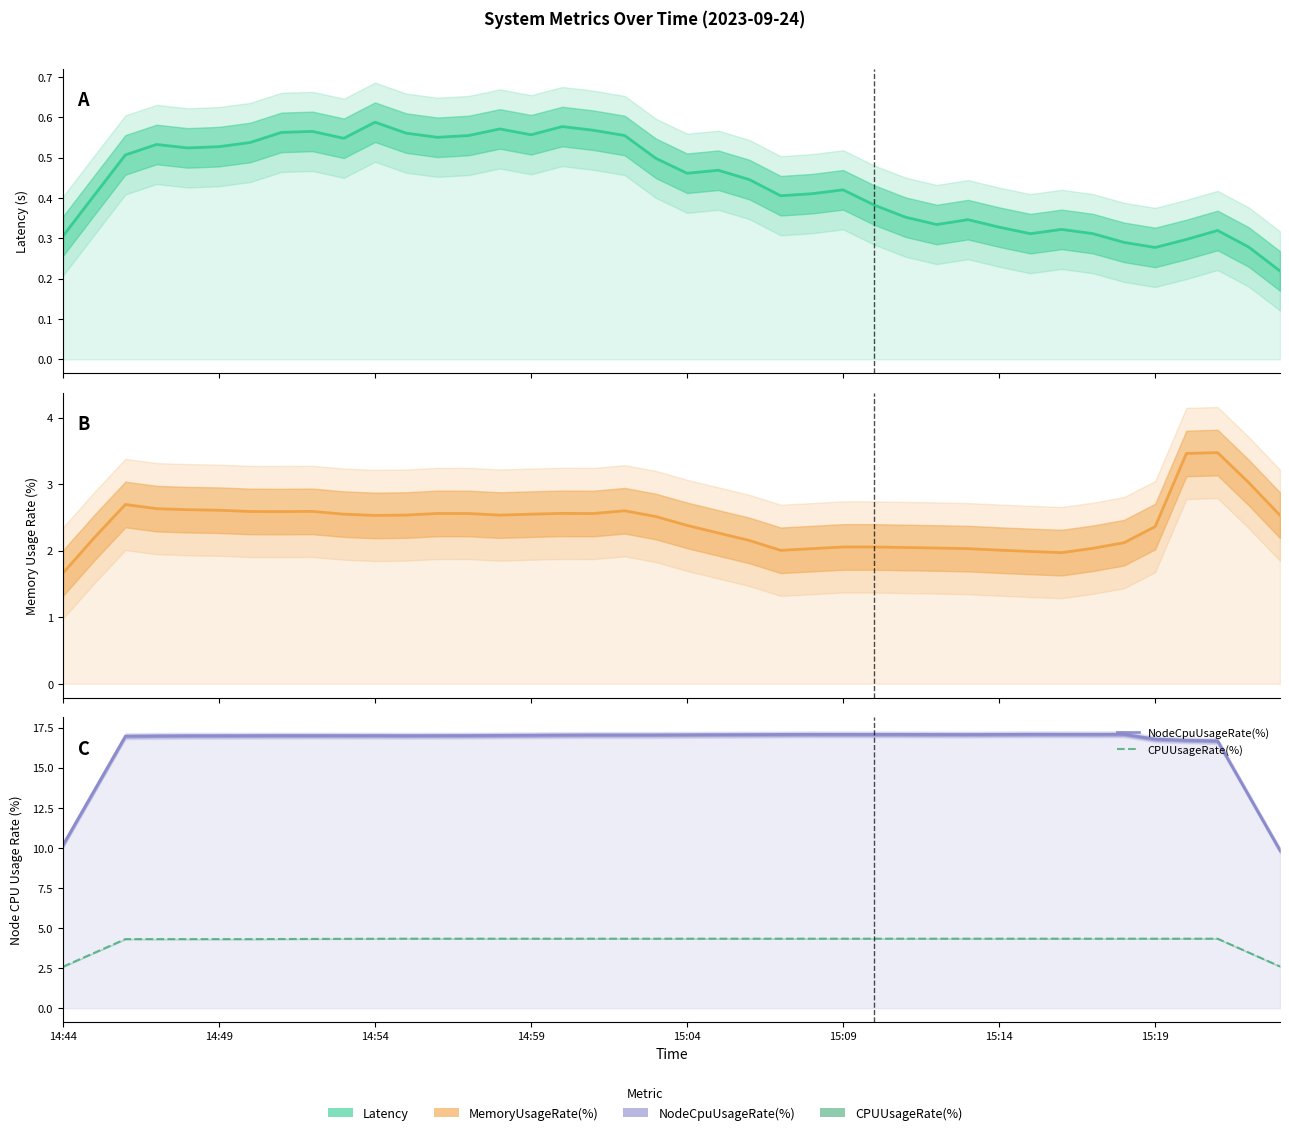

At which category does Latency reach its first local valley?

15:04